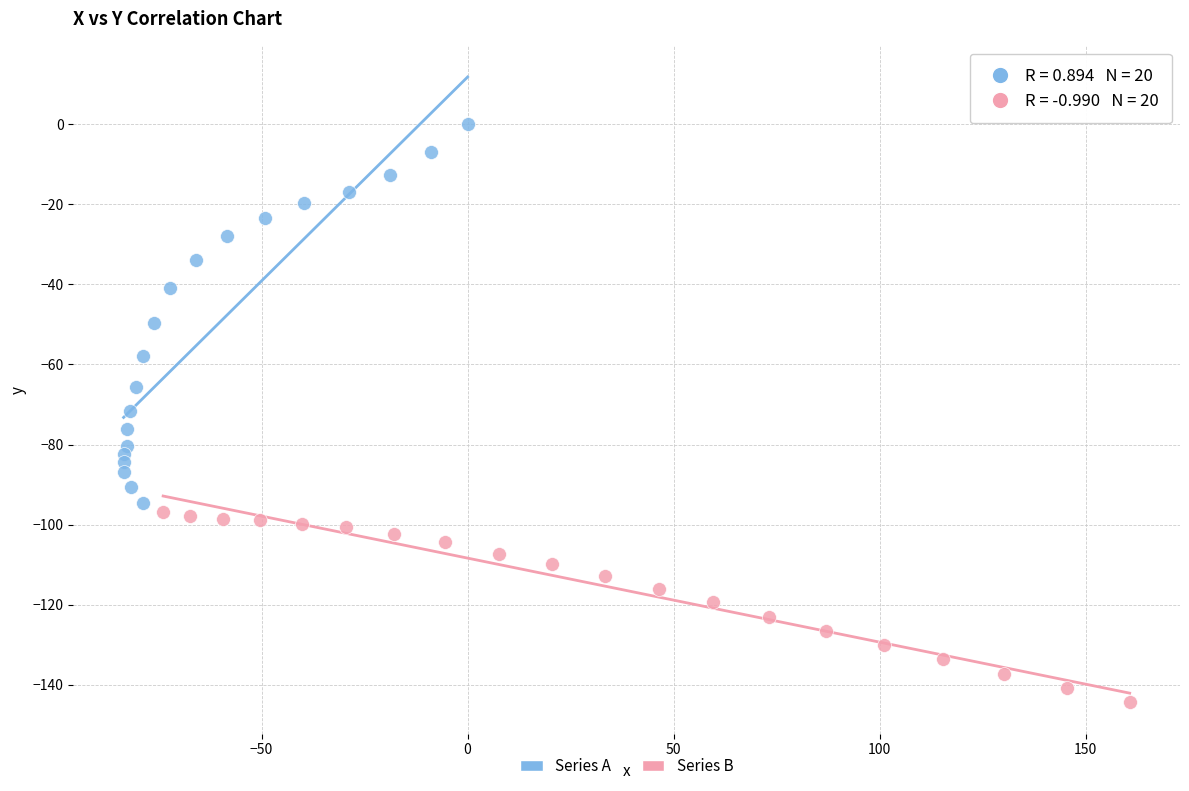

Which series contains the lowest Y value?

Series B